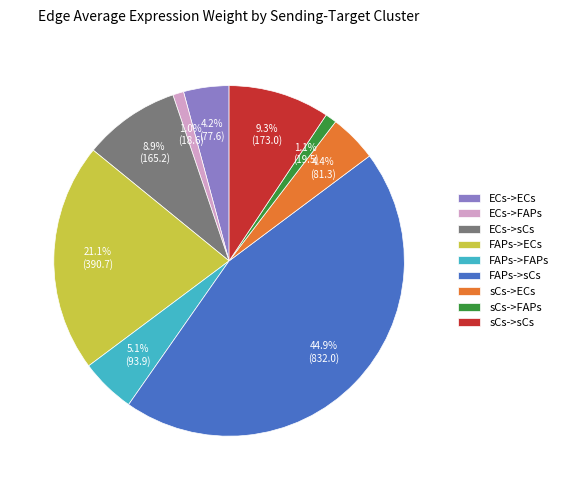

The ECs->FAPs slice represents 1% of the pie. True or false?

True